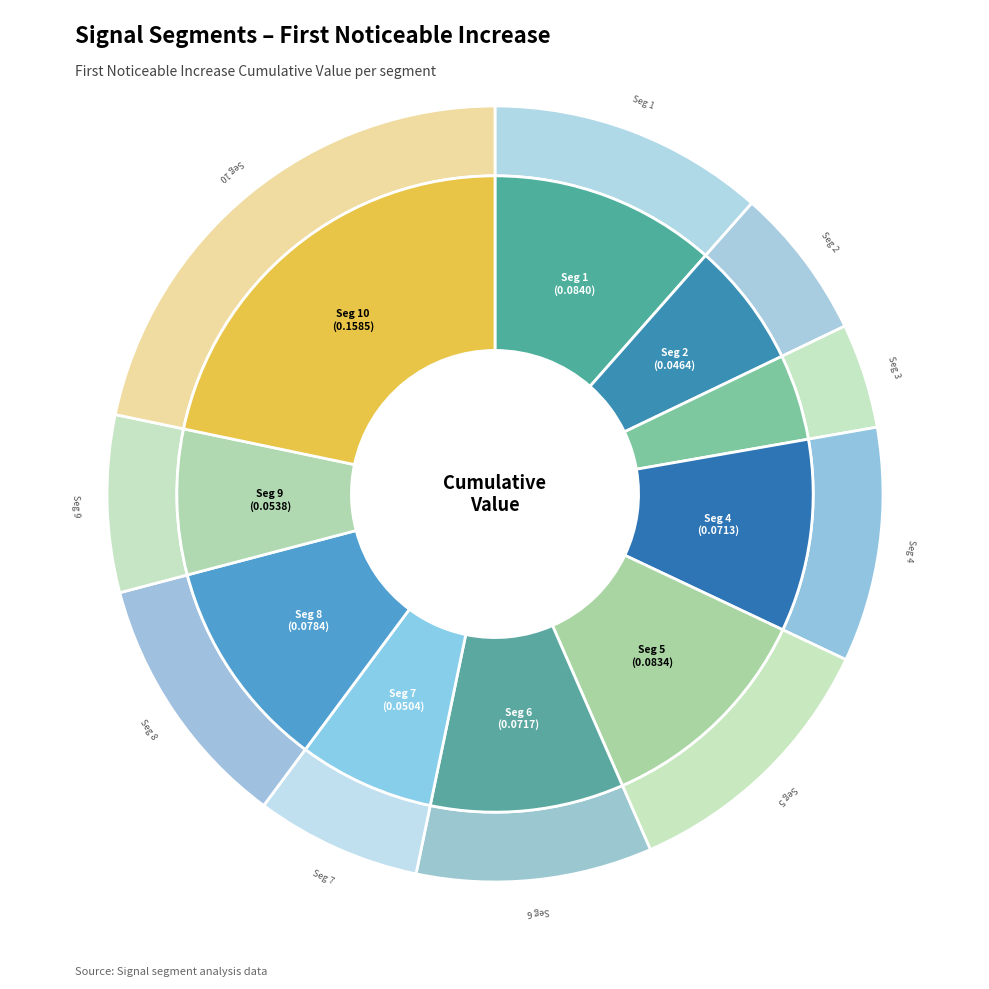

To the nearest percent, what is the combined percentage of signal segment 7 and signal segment 5?

18%